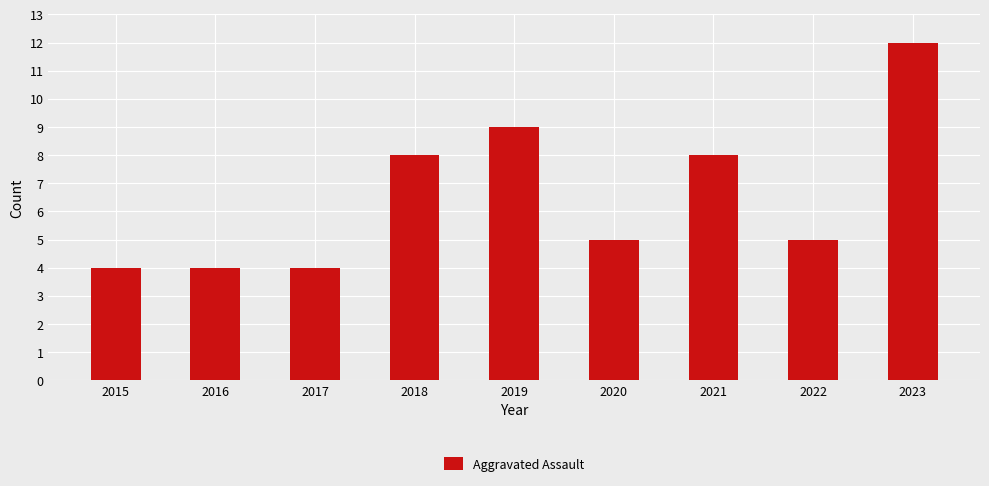

What is the change in value from 2021 to 2023?

+4